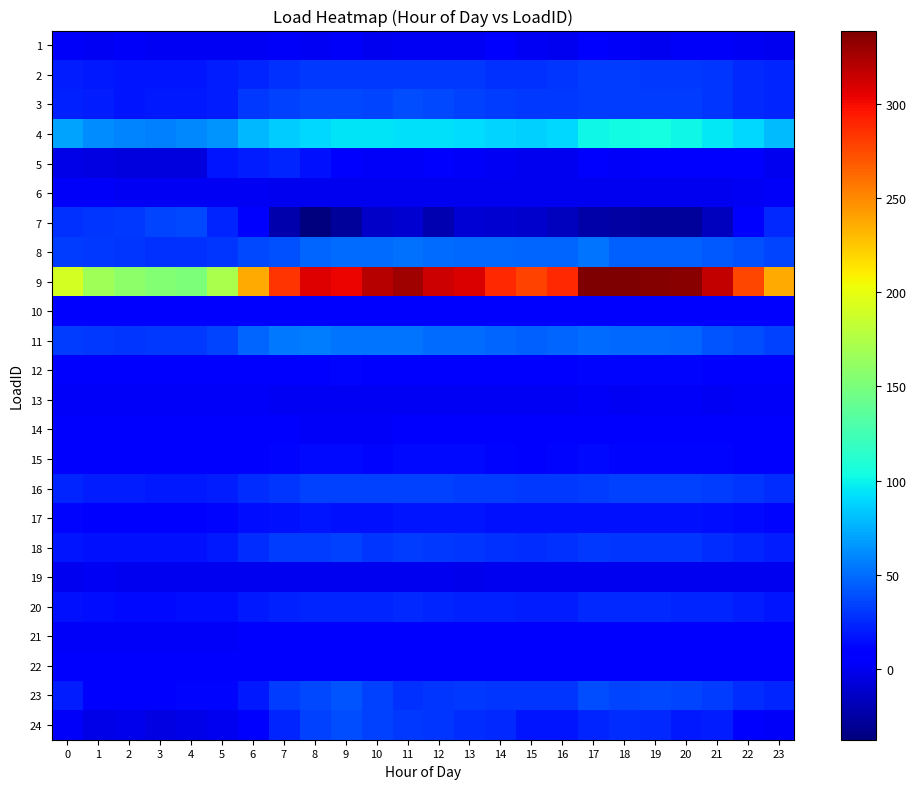

Which has a higher value, 11 or 14?

14